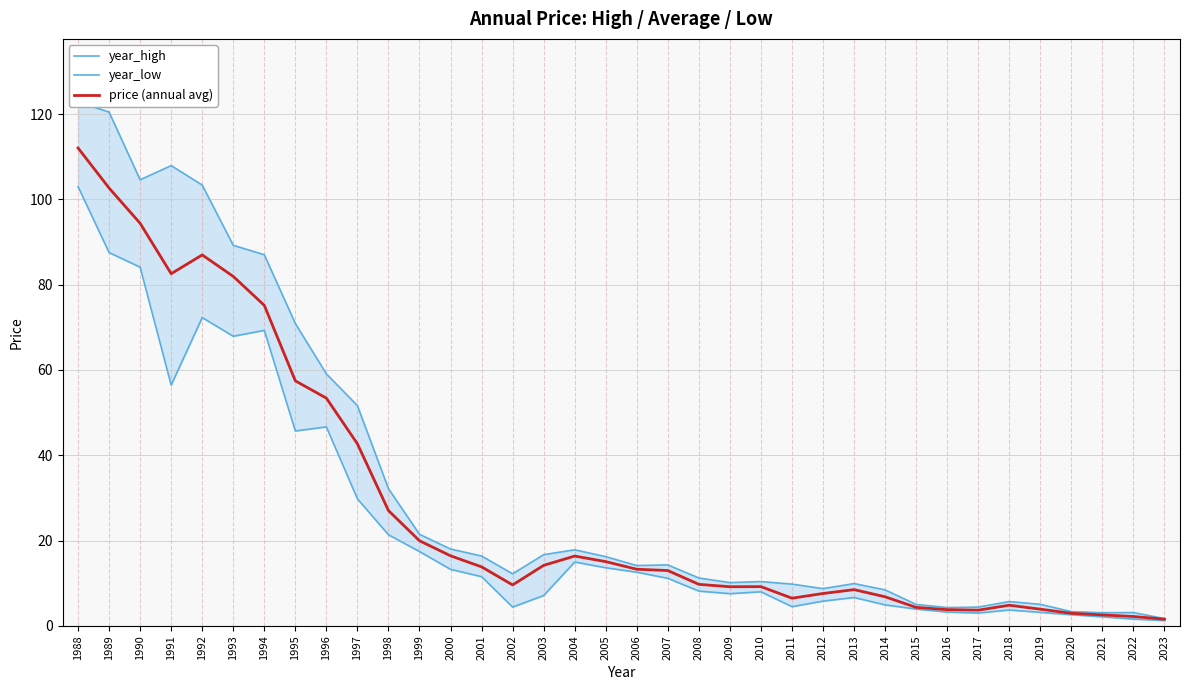

What are all the series names shown in the legend?

year_high, year_low, price (annual avg)